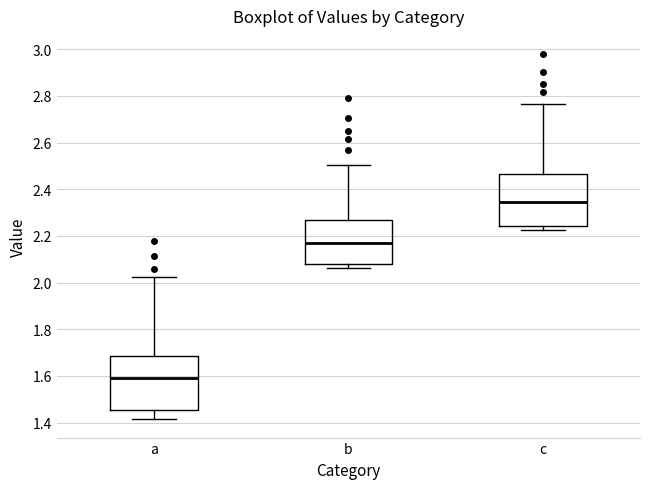

Reading left to right, read every box against the y-axis: the position of its median line, the range the box covers, and the ends of its whiskers. The values are not printed on the chart, so give them approximately, as read against the axis.

a: median 1.60, box 1.46 to 1.68, whiskers 1.42 to 2.02
b: median 2.16, box 2.08 to 2.26, whiskers 2.06 to 2.50
c: median 2.34, box 2.24 to 2.46, whiskers 2.22 to 2.76